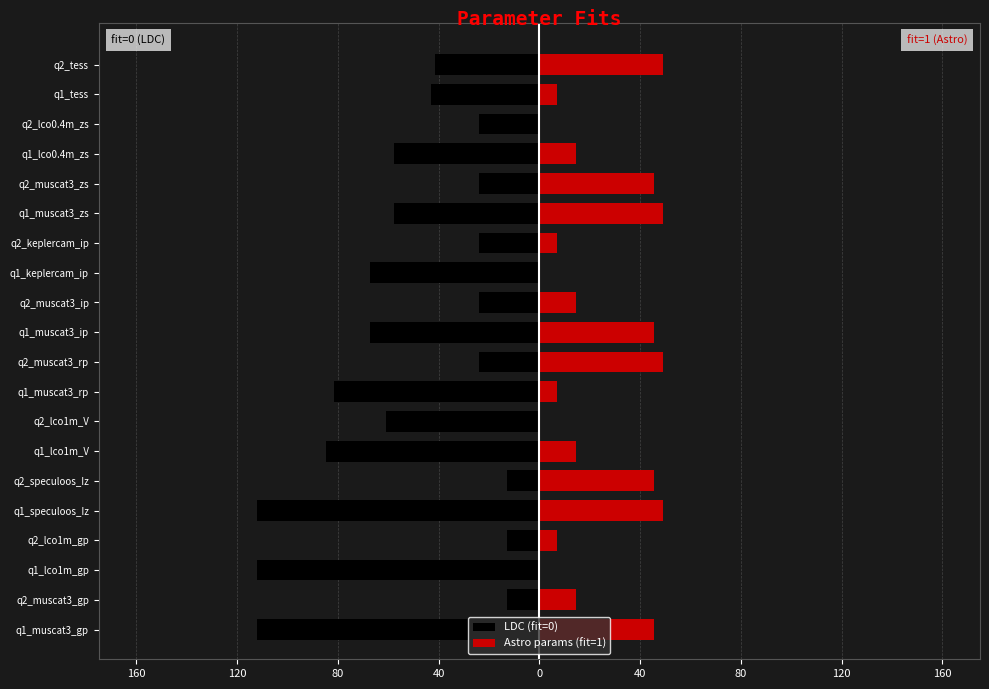

Is the value of LDC (fit=0) at q2_tess greater than the value of Astro params (fit=1) at q1_speculoos_Iz?

No